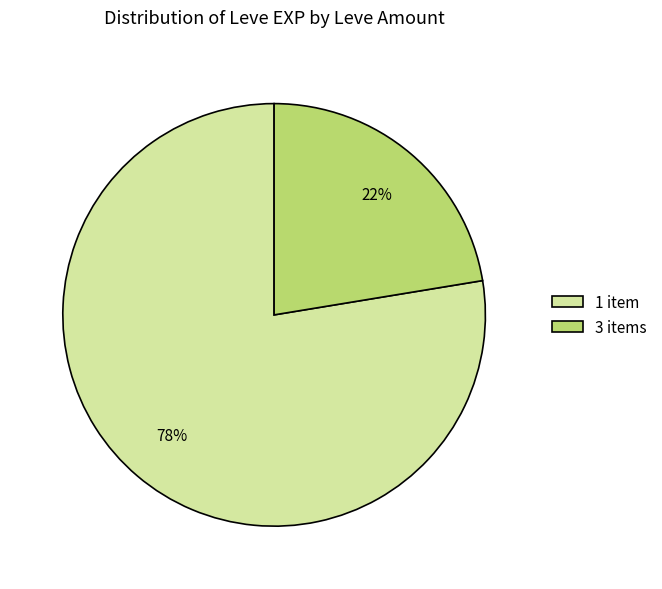

Rank the categories by value from lowest to highest.

3 items, 1 item